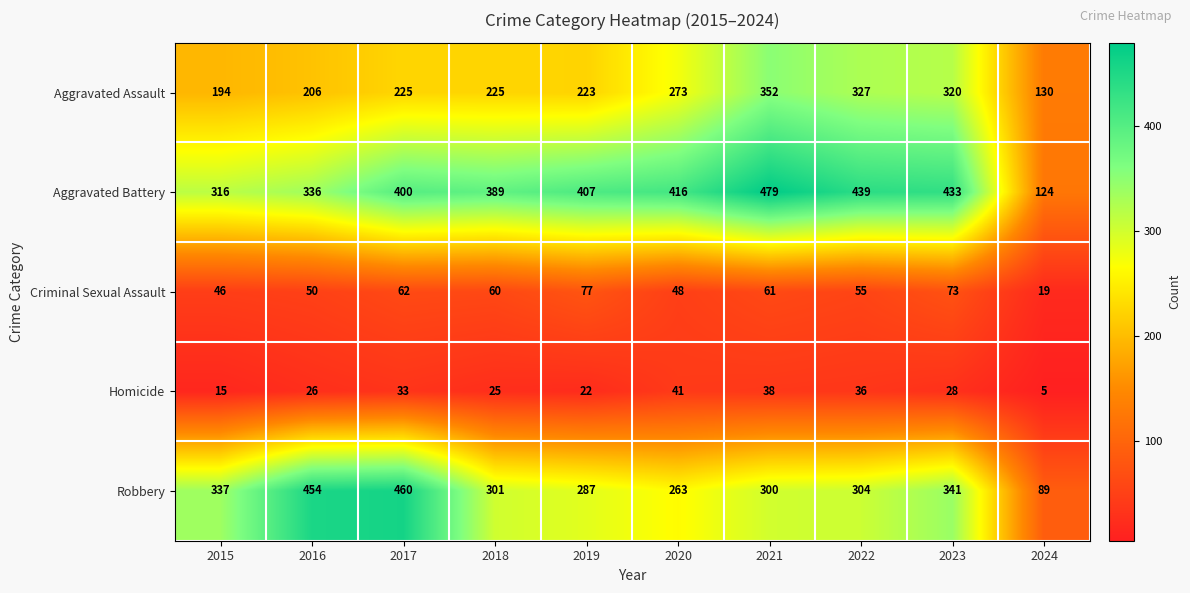

What is the maximum value shown in the chart?

479